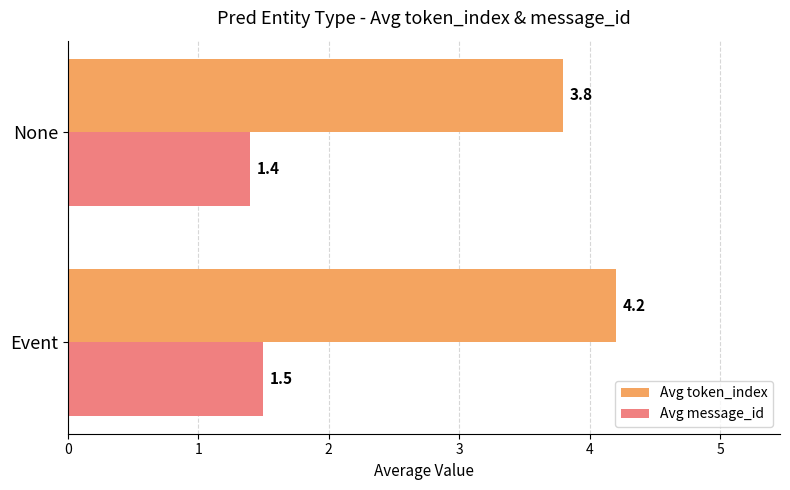

What is the average value of the Avg token_index series?

4.0